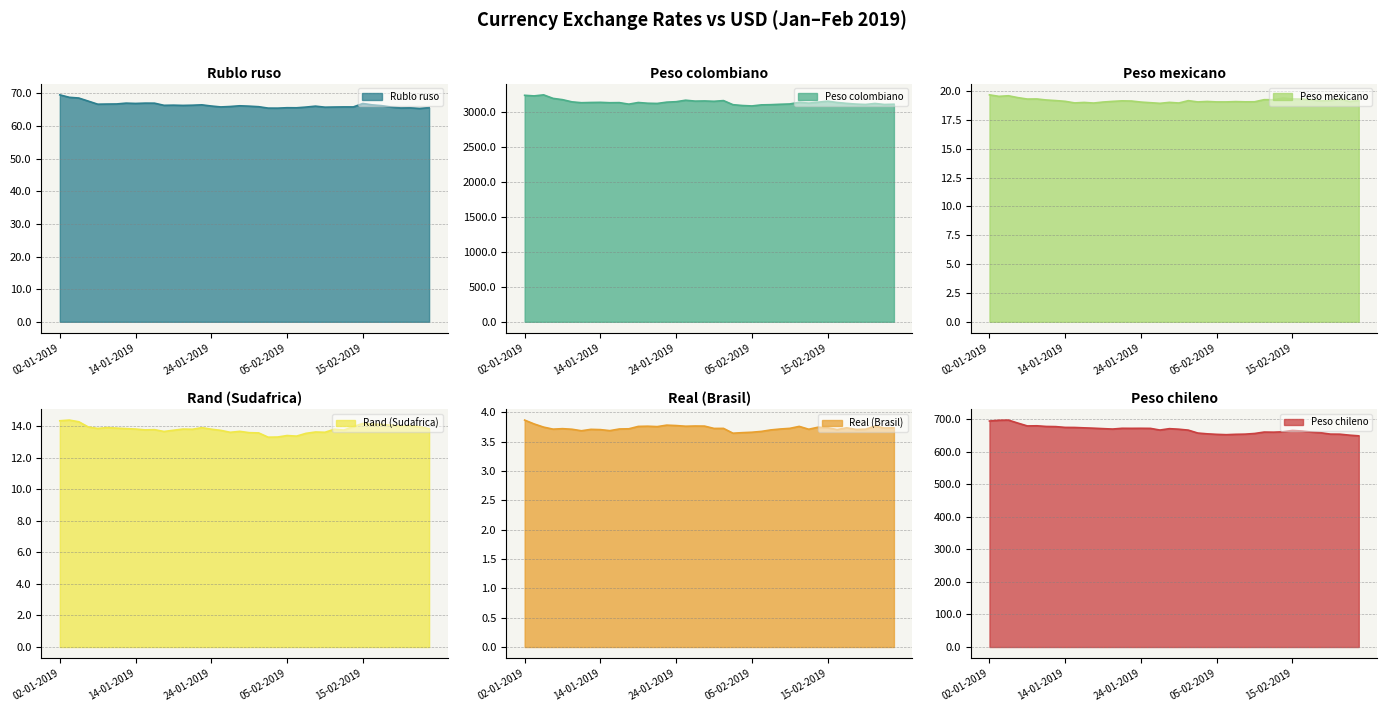

At which category is the sum across all series the highest?

04-01-2019